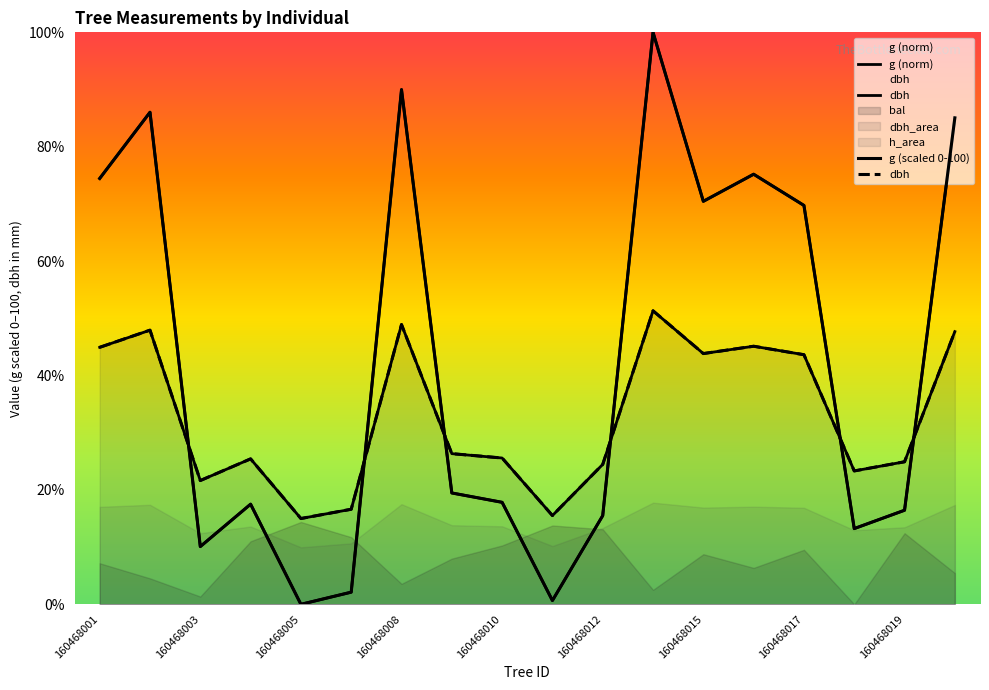

Which series has the largest range (max minus min)?

g (norm)